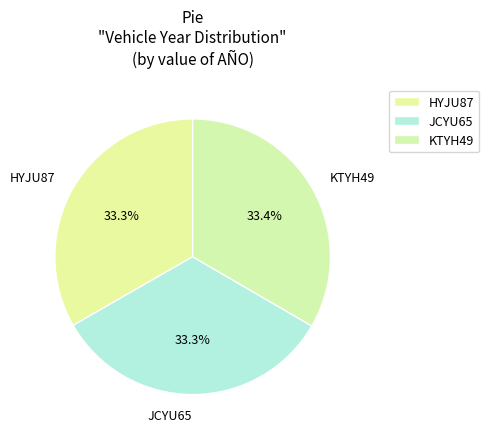

Is it true that KTYH49 is 20% of the pie?

False